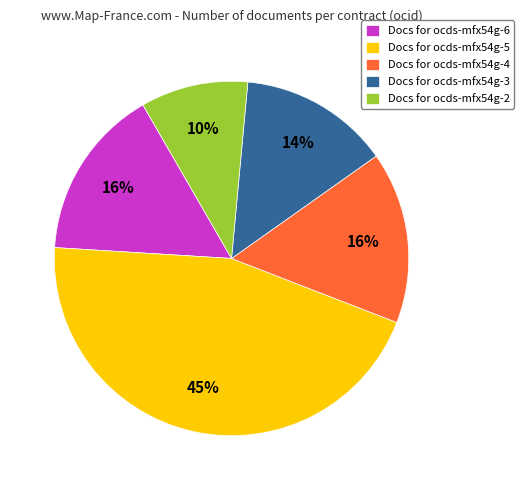

Approximately how many times larger is the value at Docs for ocds-mfx54g-6 compared to Docs for ocds-mfx54g-2?

1.6